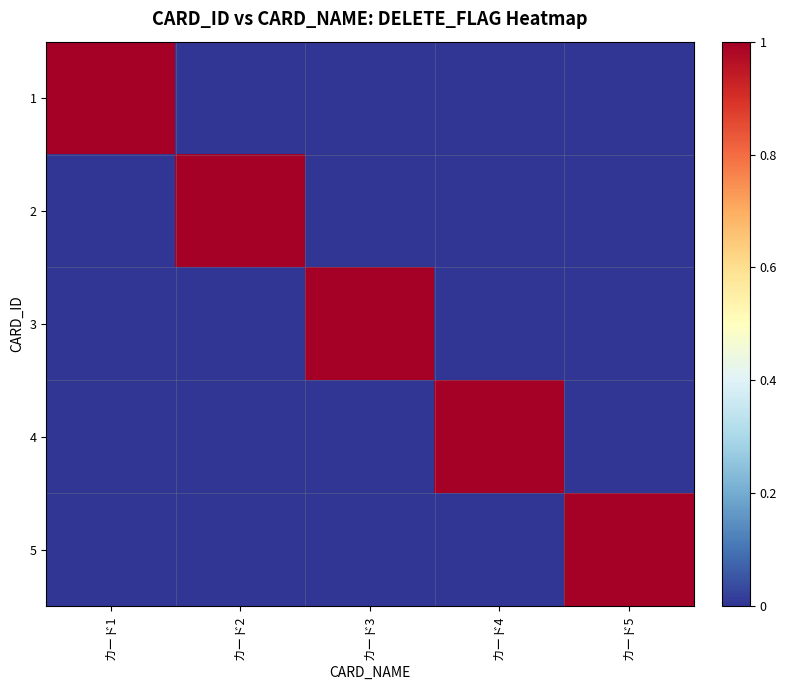

How many series are shown in this chart?

5